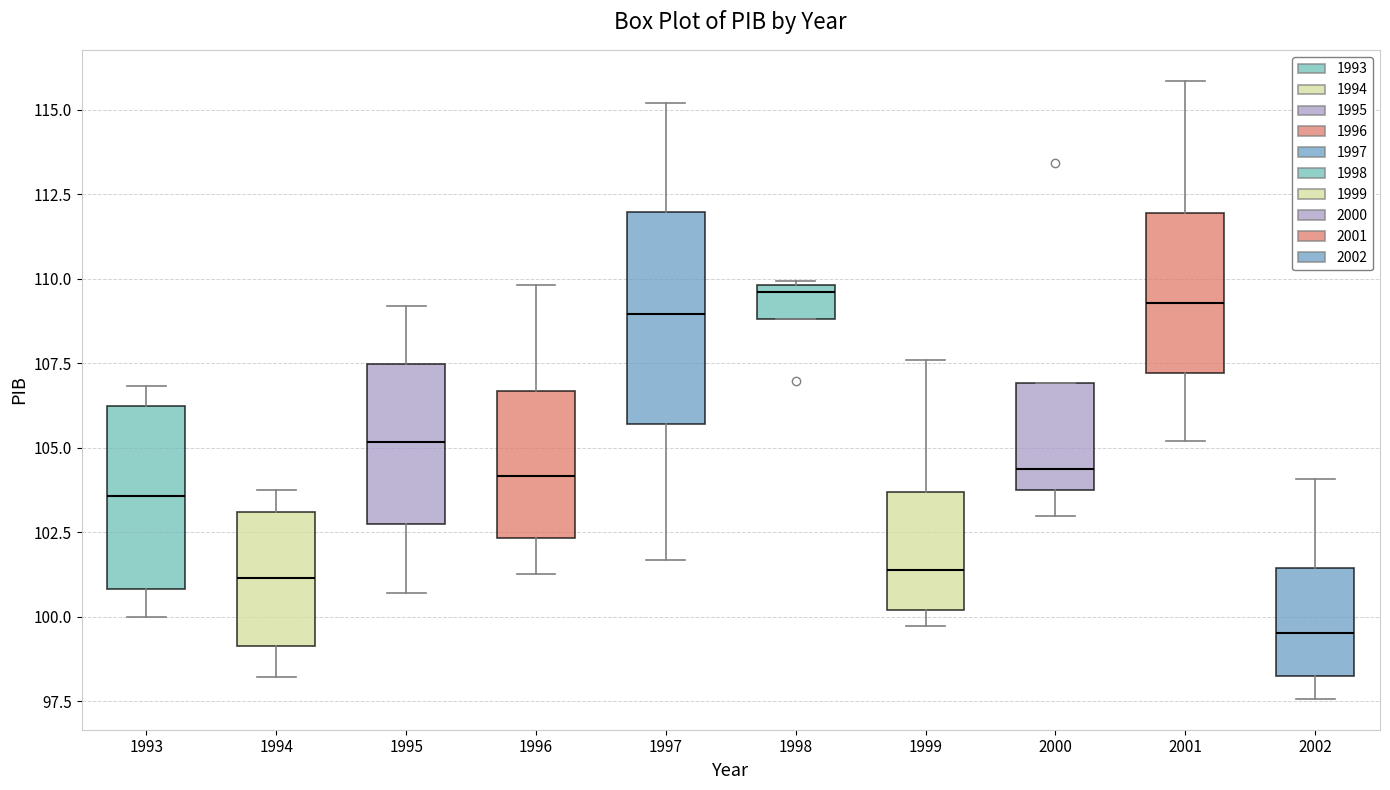

Comparing the boxes themselves (not the whiskers), which one is the tallest?

1997